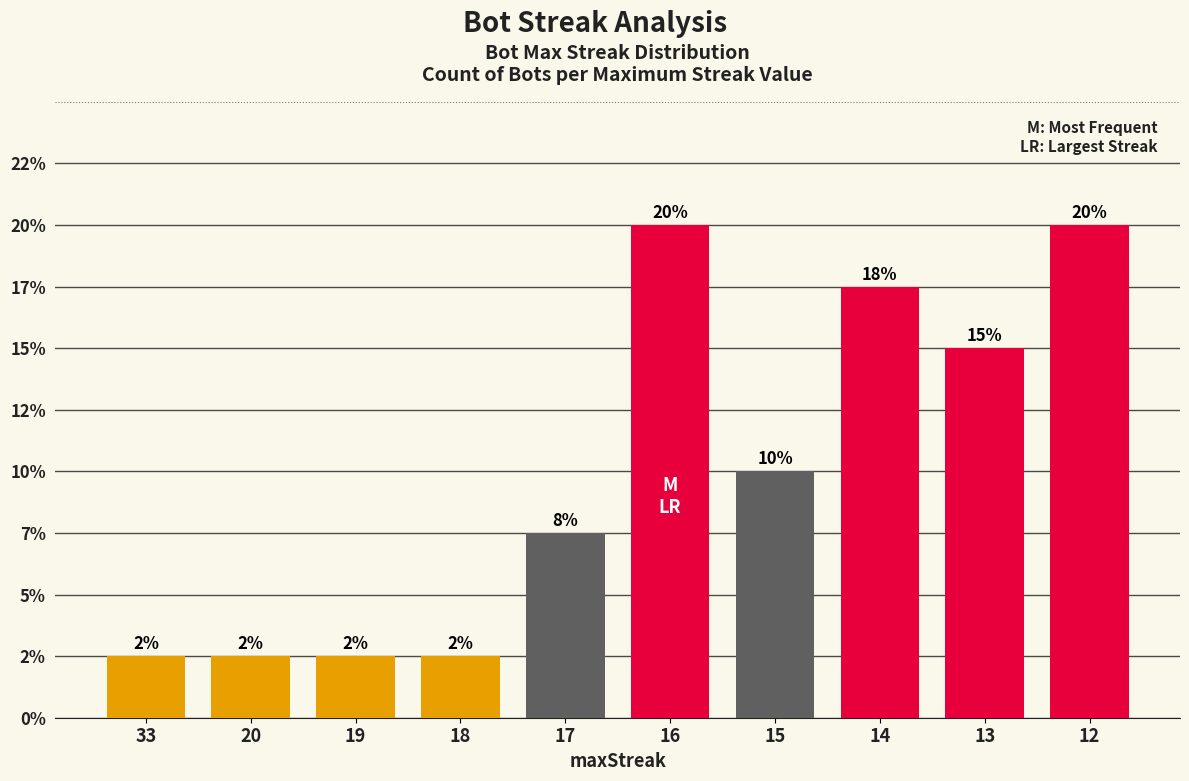

Are the bars horizontal?

No